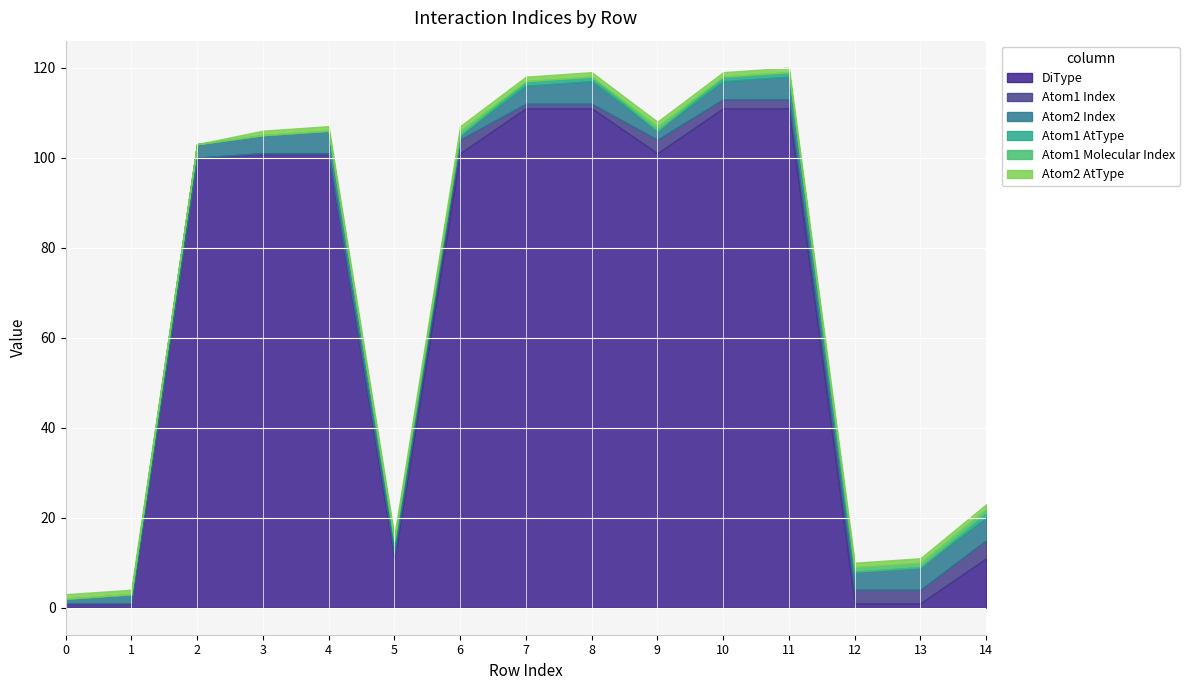

Reading left to right, extract all data points from this chart.

DiType: 0=1	1=1	2=100	3=101	4=101	5=11	6=101	7=111	8=111	9=101	10=111	11=111	12=1	13=1	14=11
Atom1 Index: 0=0	1=0	2=0	3=0	4=0	5=1	6=3	7=1	8=1	9=3	10=2	11=2	12=3	13=3	14=4
Atom2 Index: 0=1	1=2	2=3	3=4	4=5	5=2	6=1	7=4	8=5	9=2	10=4	11=5	12=4	13=5	14=5
Atom1 AtType: 0=0	1=0	2=0	3=0	4=0	5=1	6=0	7=1	8=1	9=0	10=1	11=1	12=0	13=0	14=1
Atom1 Molecular Index: 0=0	1=0	2=0	3=0	4=0	5=0	6=1	7=0	8=0	9=1	10=0	11=0	12=1	13=1	14=1
Atom2 AtType: 0=1	1=1	2=0	3=1	4=1	5=1	6=1	7=1	8=1	9=1	10=1	11=1	12=1	13=1	14=1